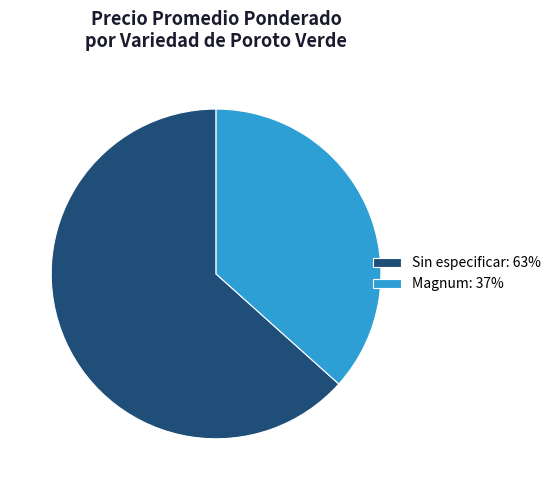

Does Magnum: 37% represent more than half of the total?

No